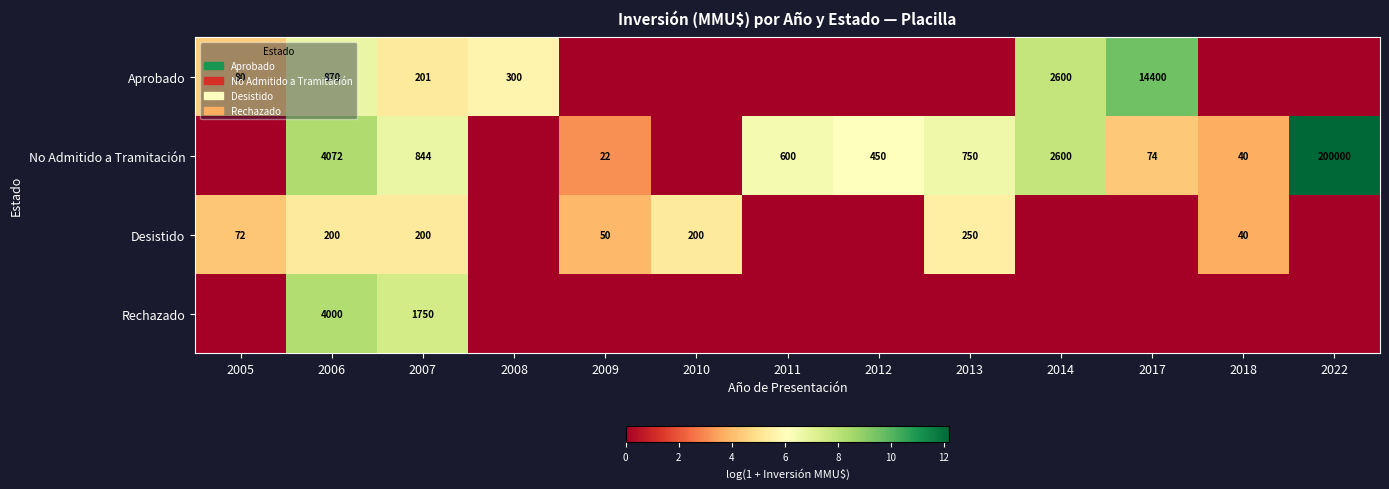

What is the difference between the highest and lowest values at 2007?

1550